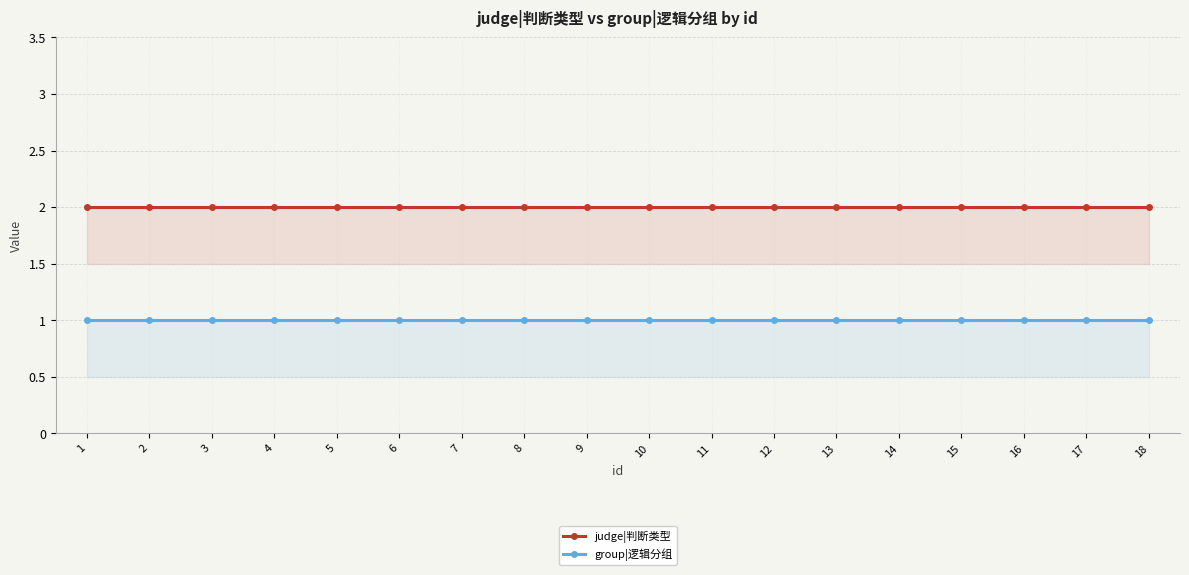

What is the total value across all series at 17?

3